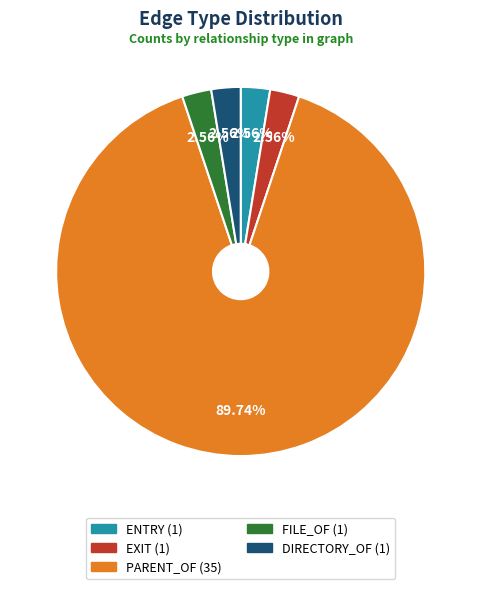

To the nearest percent, what percentage of the pie is FILE_OF?

3%